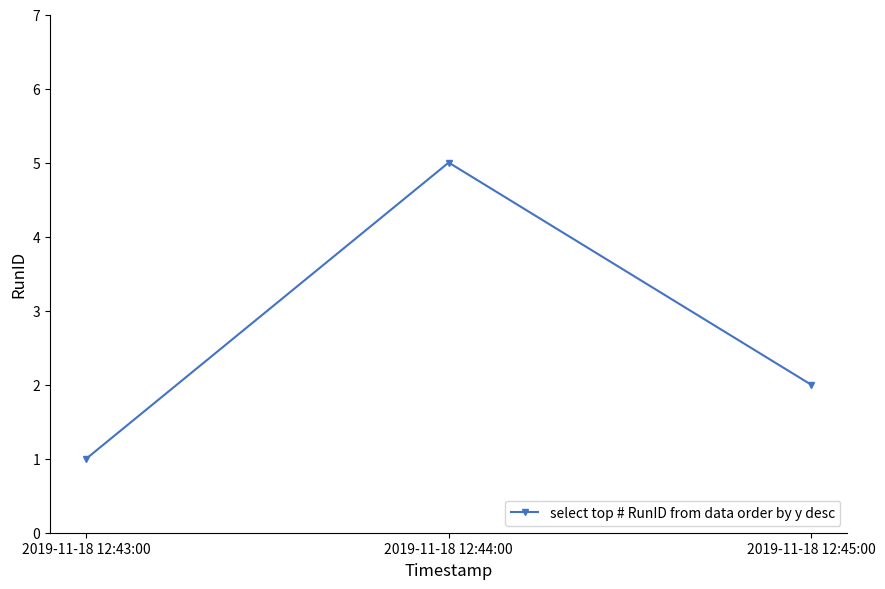

List the labels in order of value, smallest first.

2019-11-18 12:43:00, 2019-11-18 12:45:00, 2019-11-18 12:44:00